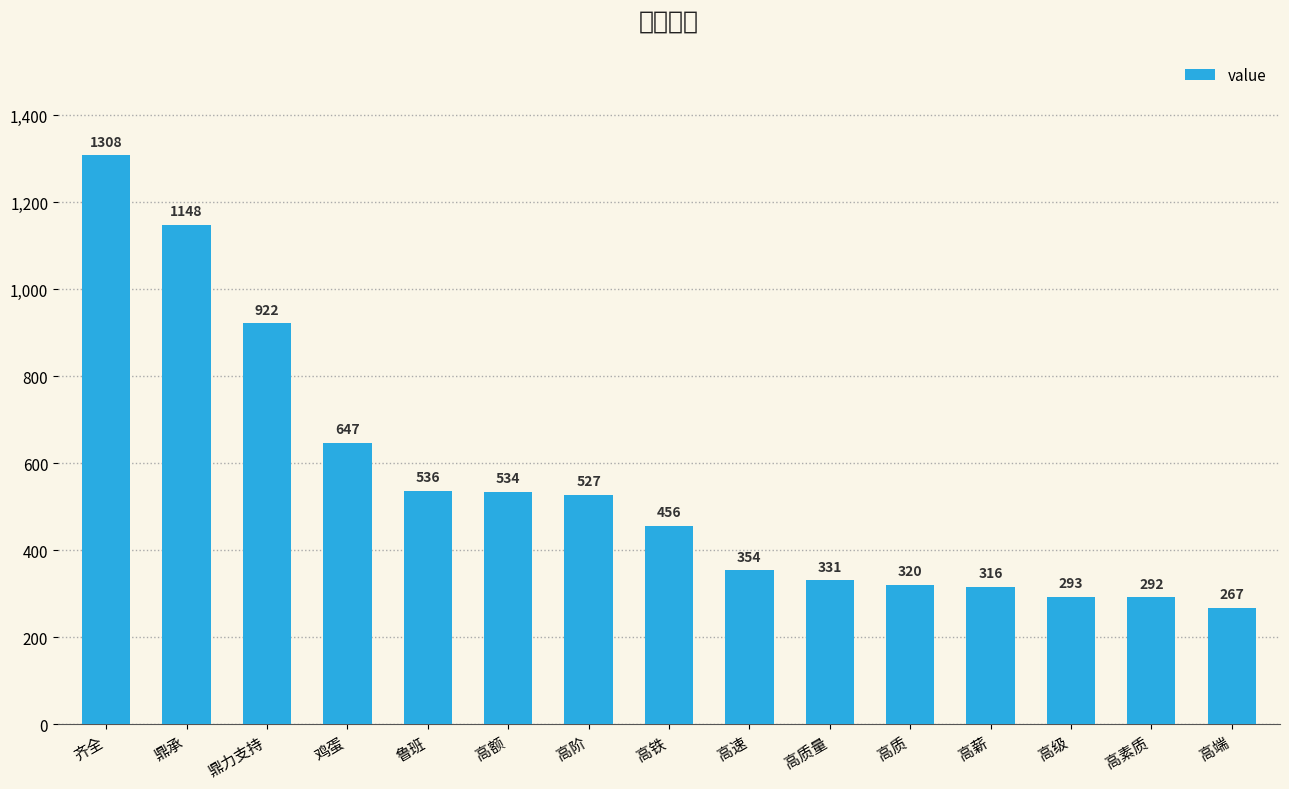

Count the number of values greater than 456.

7